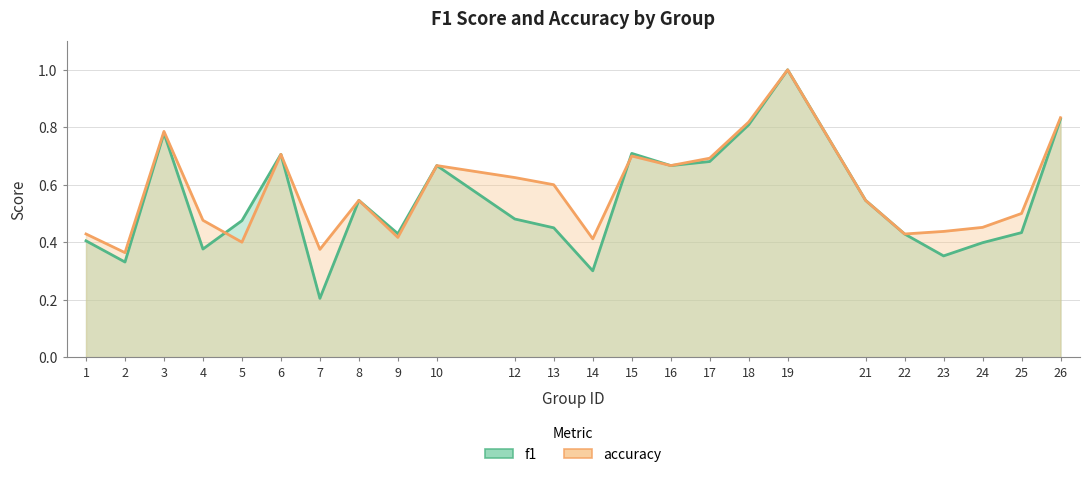

What is the lowest value of the f1 series?

0.2